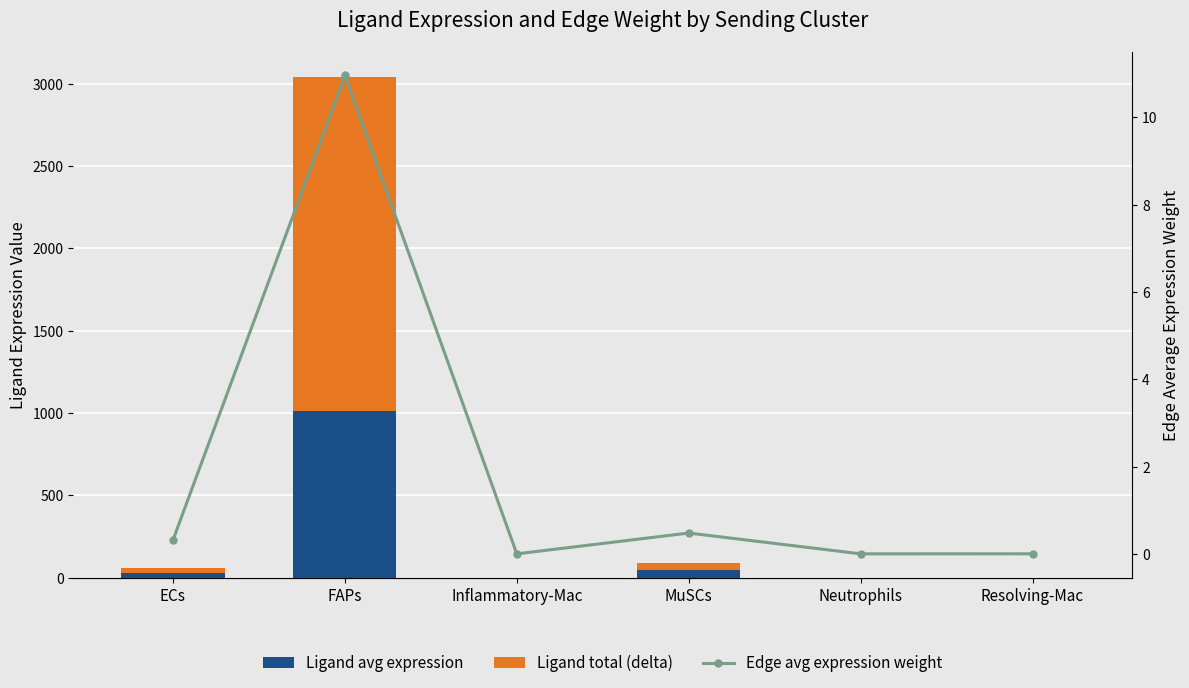

What is the label of the 3rd bar from the left?

Inflammatory-Mac